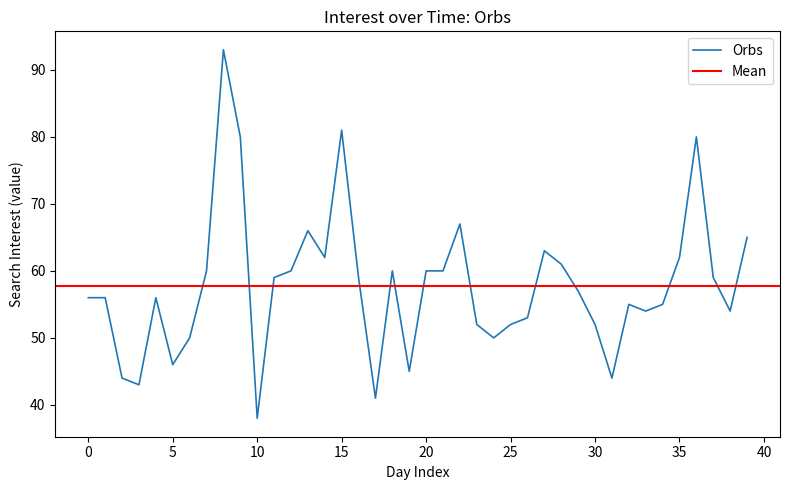

What is the minimum value for Orbs?

38